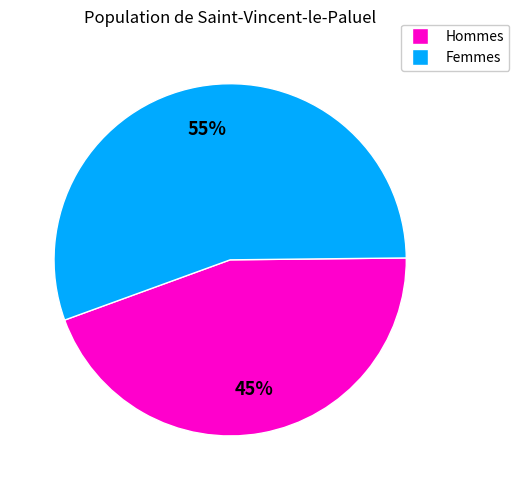

To the nearest percent, what is the average slice percentage?

50%